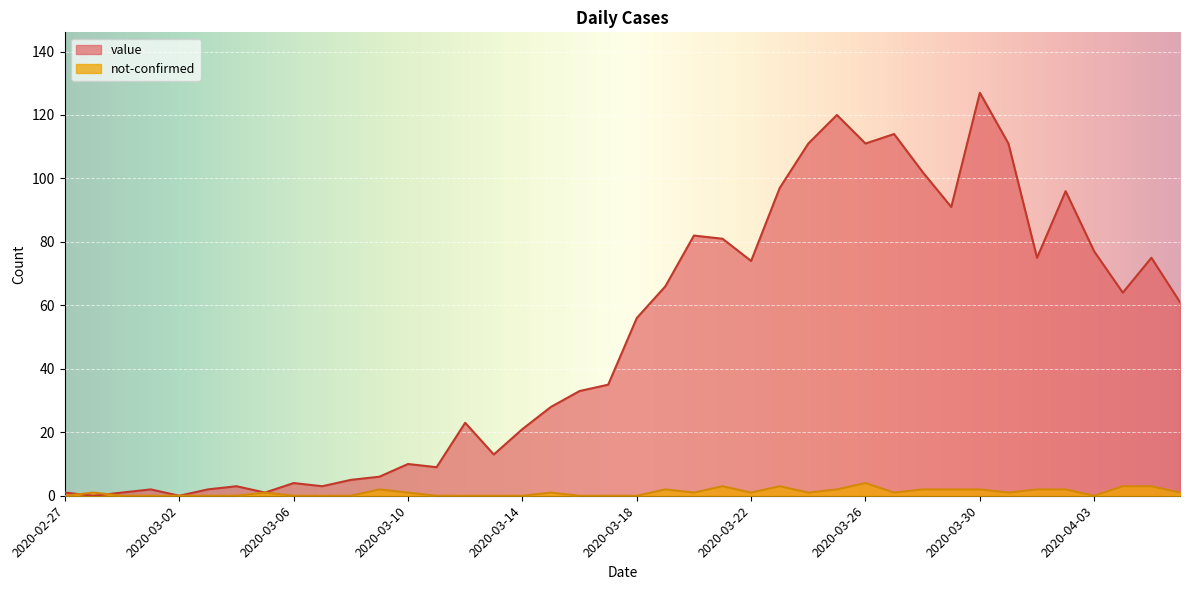

How many series are shown in this chart?

2